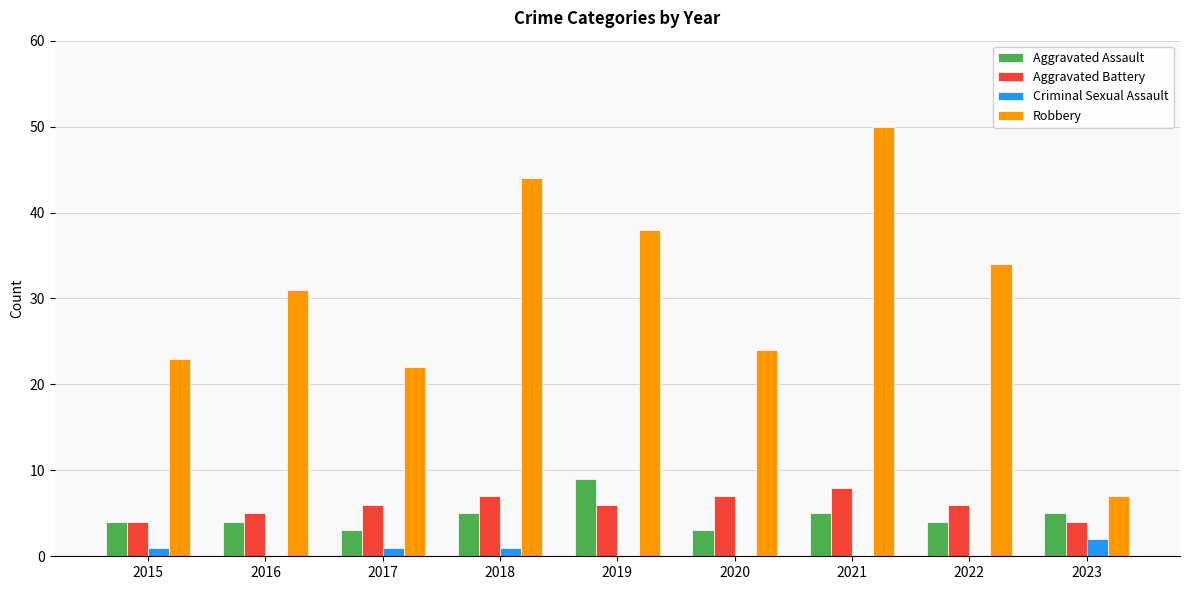

At which category is the sum across all series the highest?

2021